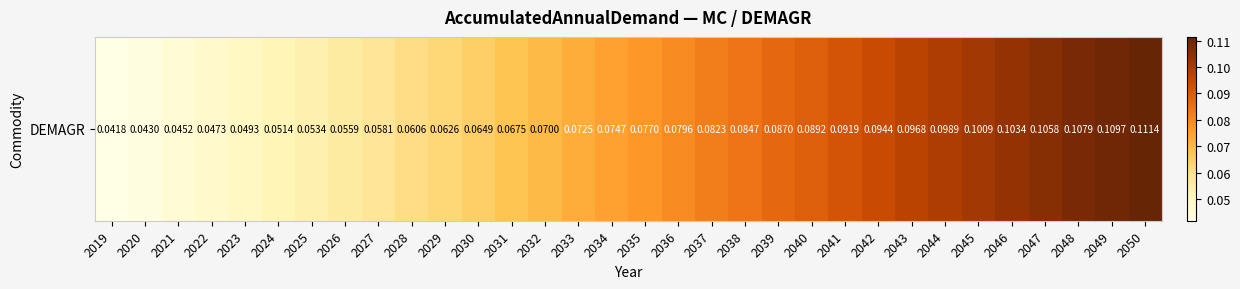

What is the average value?

0.1